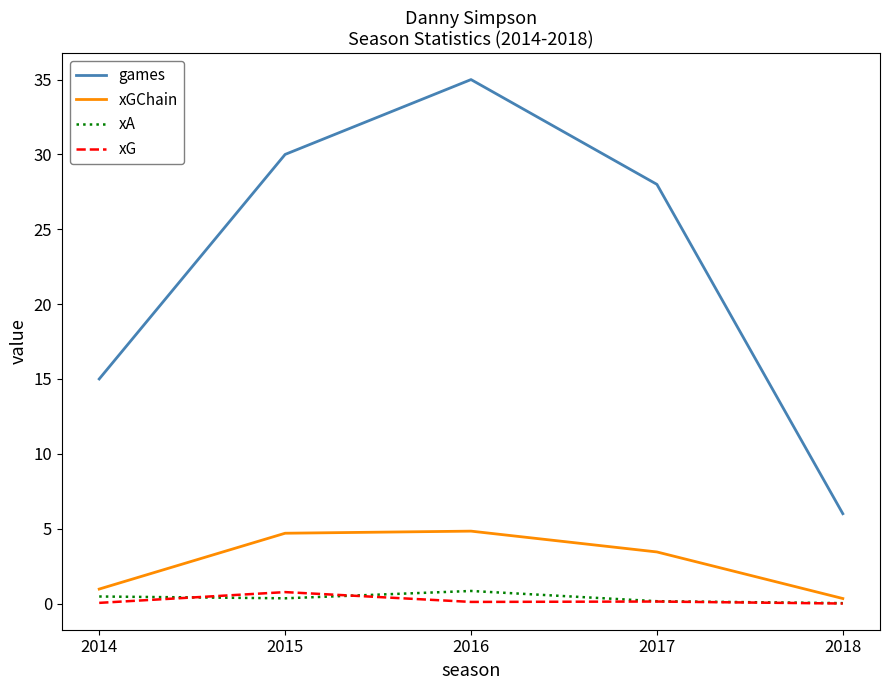

True or false: games and xA cross at least once.

False